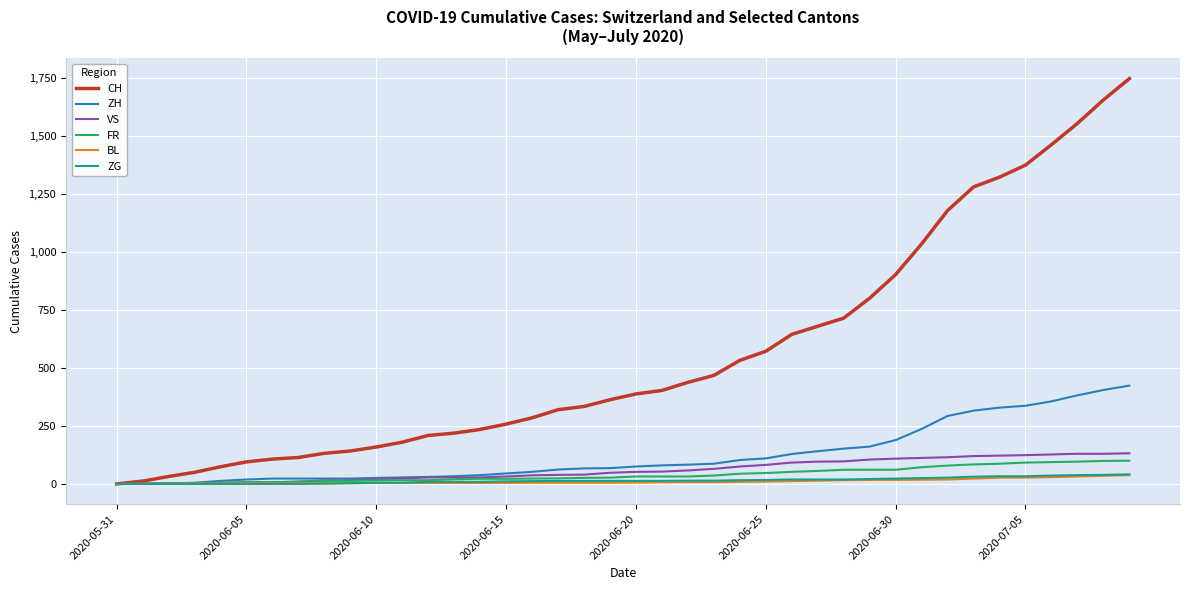

Which series has the largest total across all categories?

CH